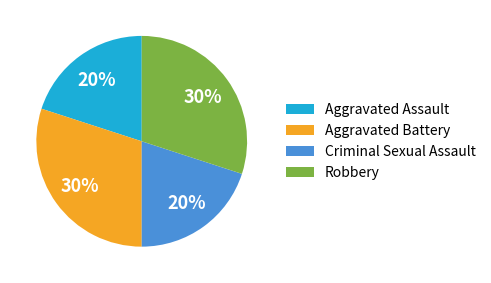

To the nearest percent, what is the combined percentage of Aggravated Assault and Aggravated Battery?

50%